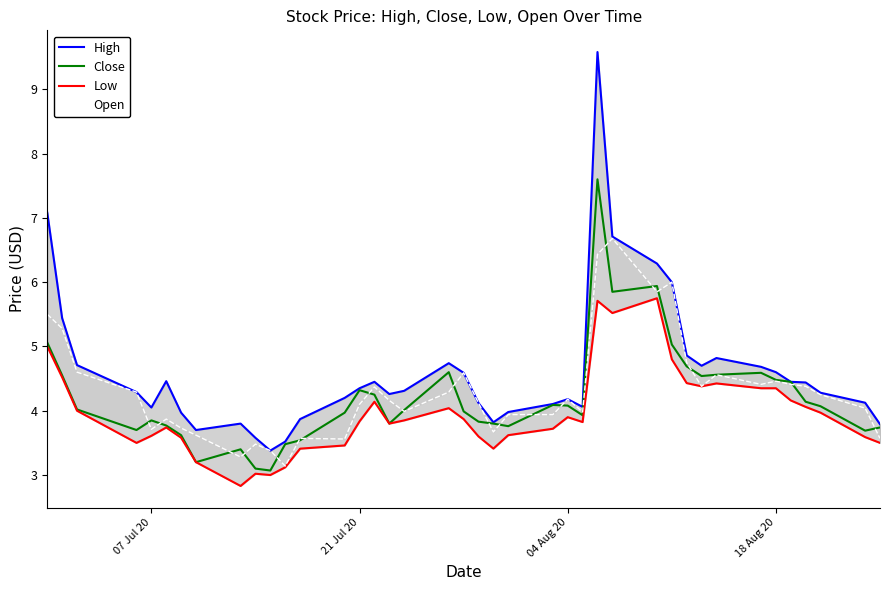

List the series in order of their overall mean, lowest first.

Low, Close, Open, High